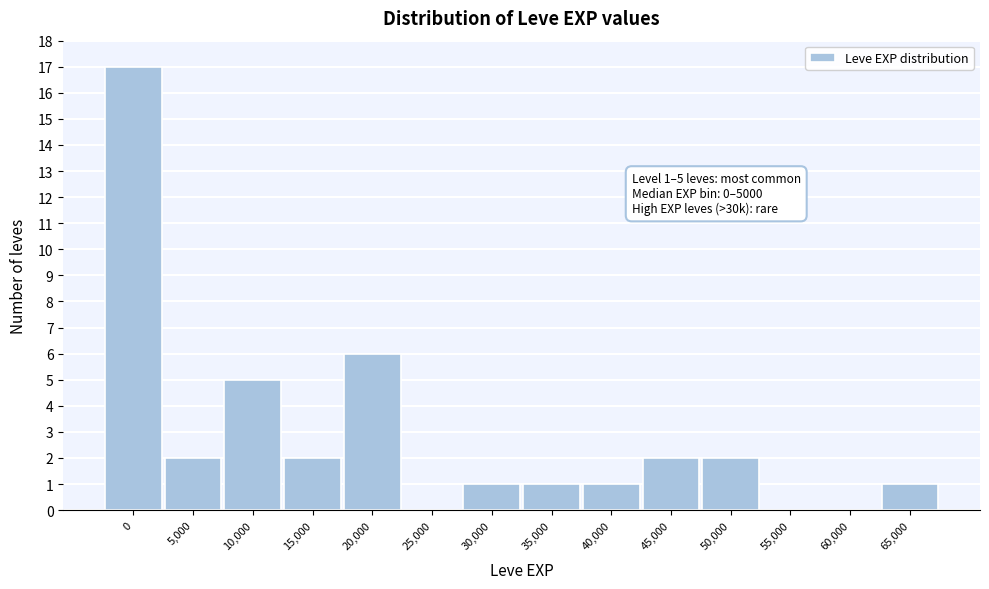

Reading left to right, transcribe all the data shown in this chart.

0=17	5,000=2	10,000=5	15,000=2	20,000=6	25,000=0	30,000=1	35,000=1	40,000=1	45,000=2	50,000=2	55,000=0	60,000=0	65,000=1